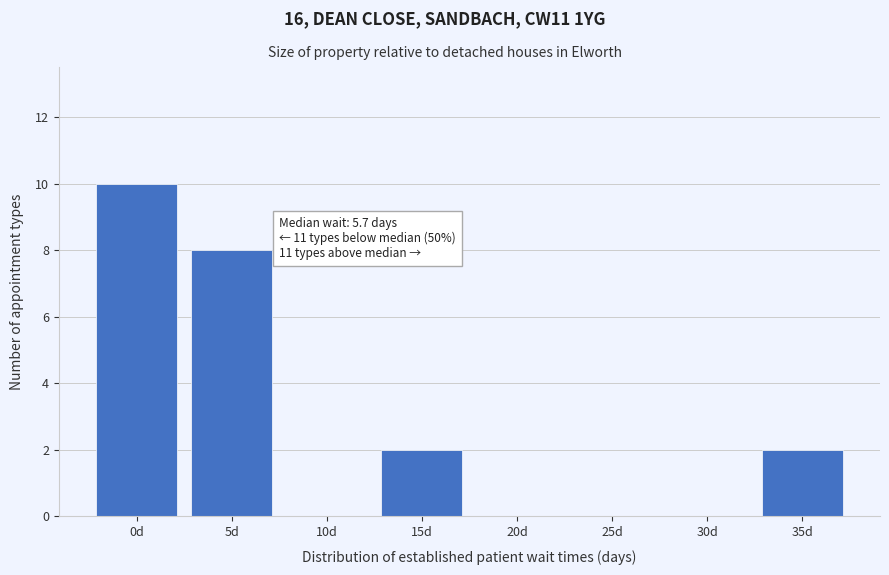

Reading right to left, what are all the values shown in this chart?

35d=2	30d=0	25d=0	20d=0	15d=2	10d=0	5d=8	0d=10